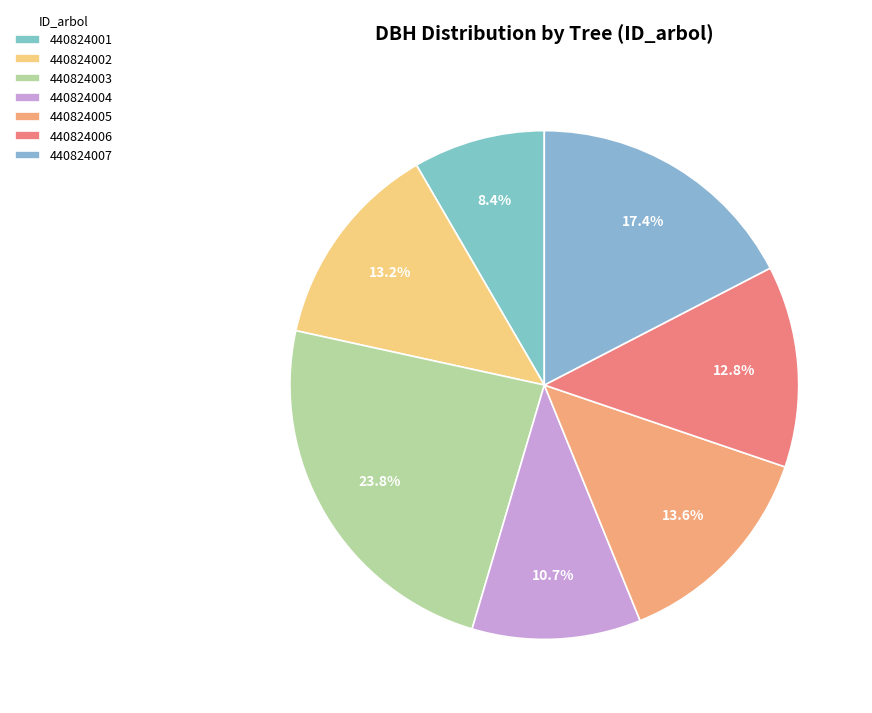

Which category has the biggest portion of the pie?

440824003